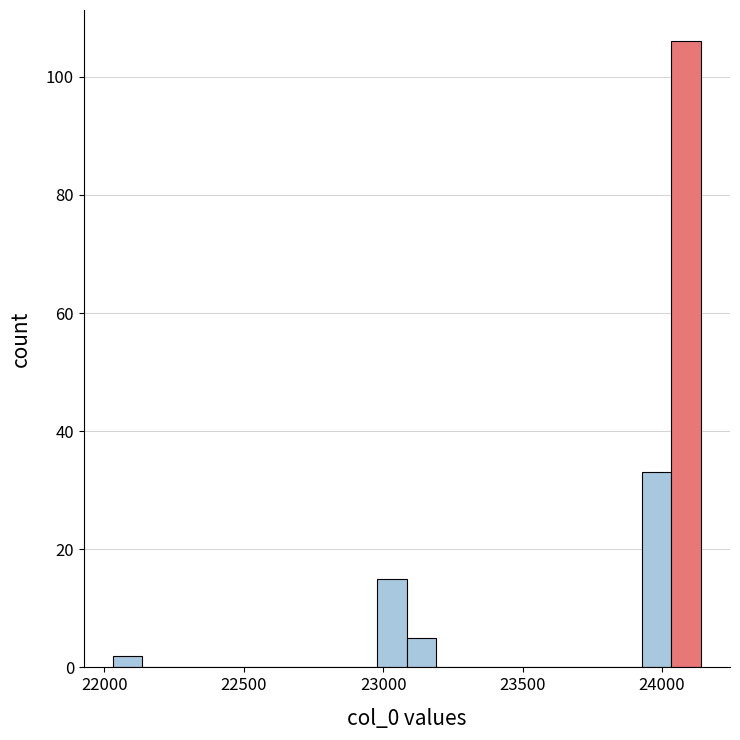

Around what value on the x-axis is the tallest bar? Give the approximate position of its centre, as read against the axis.

24100